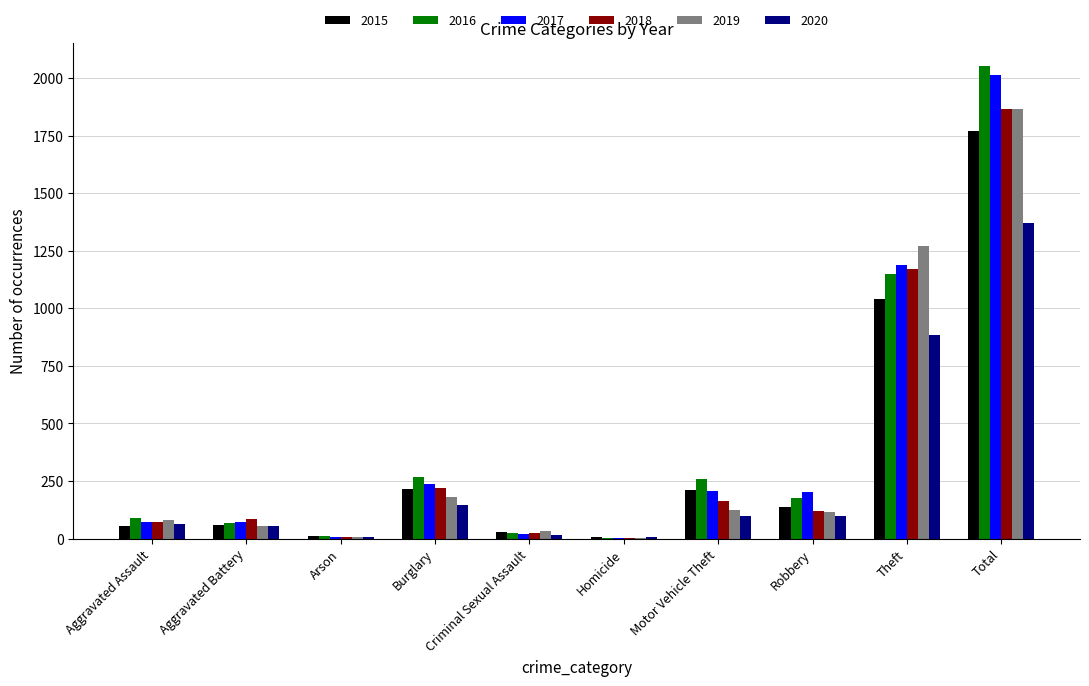

Which series has the largest range (max minus min)?

2016